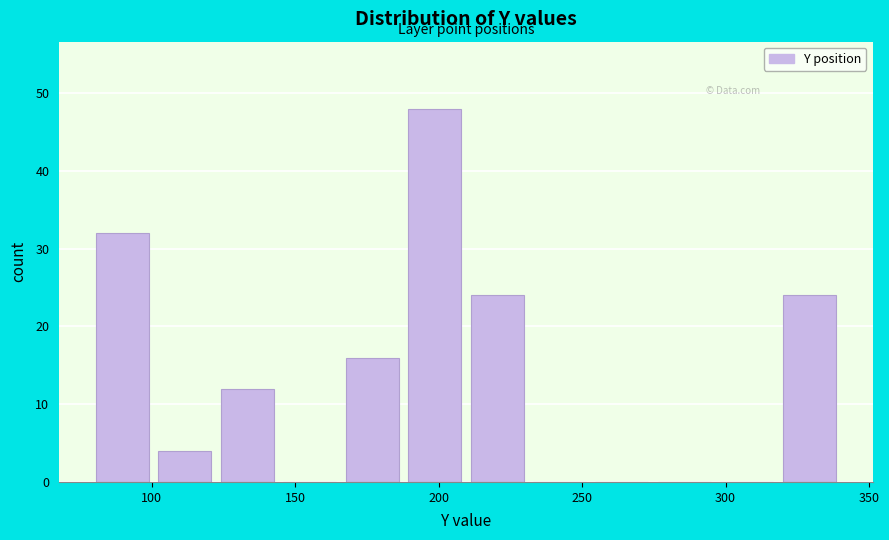

Reading left to right, transcribe this chart: for each bar, give the range it covers on the x-axis and its height. Neither the bar edges nor the heights are printed on the chart, so give them approximately, as read against the axes.

80 to 100: 32
100 to 125: 4
125 to 145: 12
145 to 165: 0
165 to 190: 16
190 to 210: 48
210 to 230: 24
230 to 255: 0
255 to 275: 0
275 to 295: 0
295 to 320: 0
320 to 340: 24